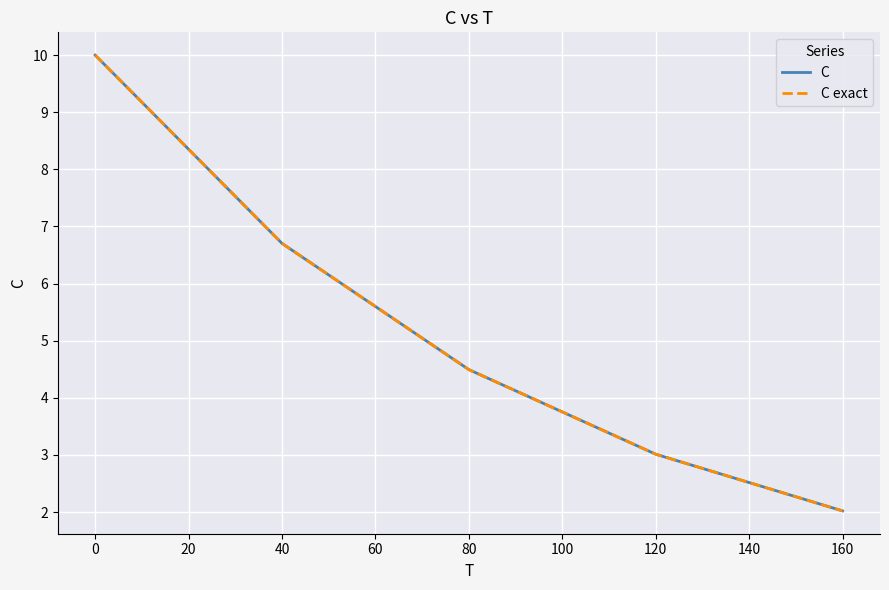

What is the value of the C point at the 4th from the left?

3.0